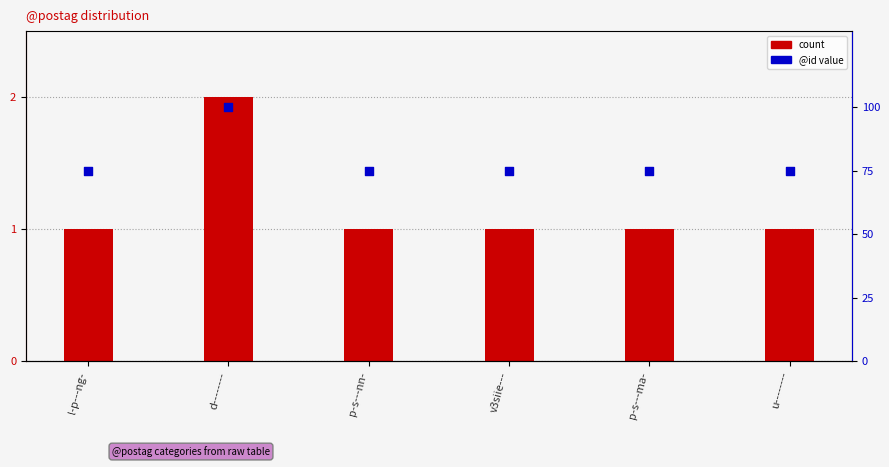

What are all the series names shown in the legend?

count, @id value